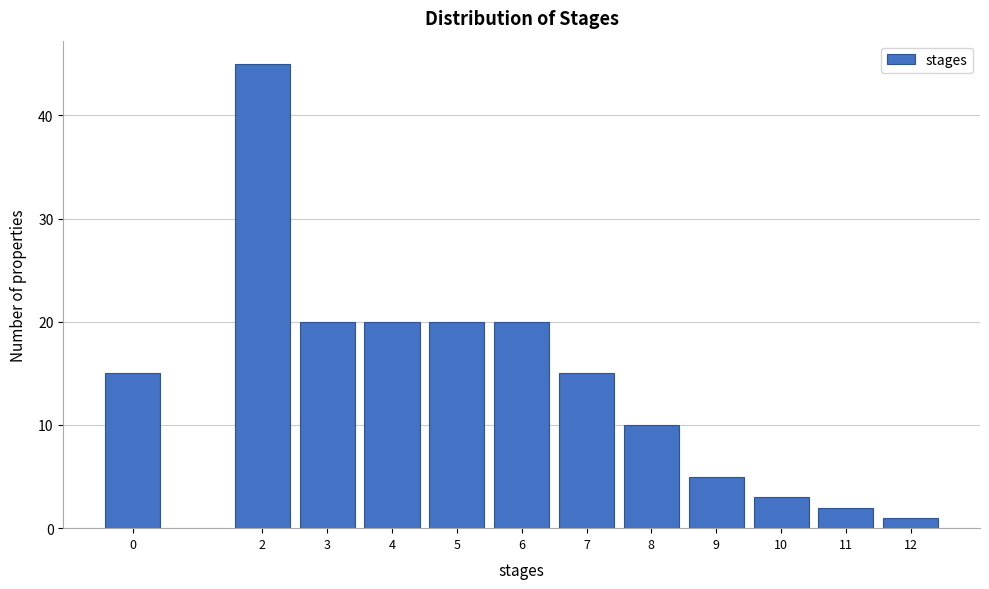

Reading left to right, what are all the values shown in this chart?

15	45	20	20	20	20	15	10	5	3	2	1